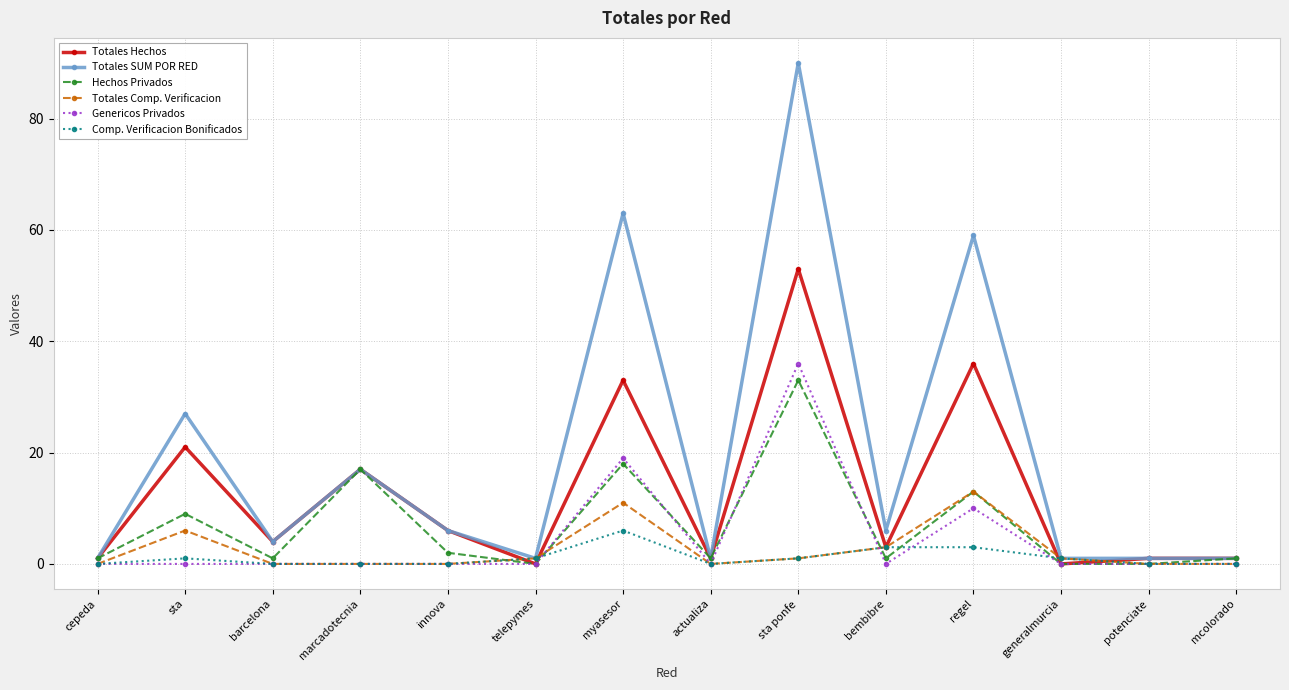

What is the sum of all Hechos Privados values?

97